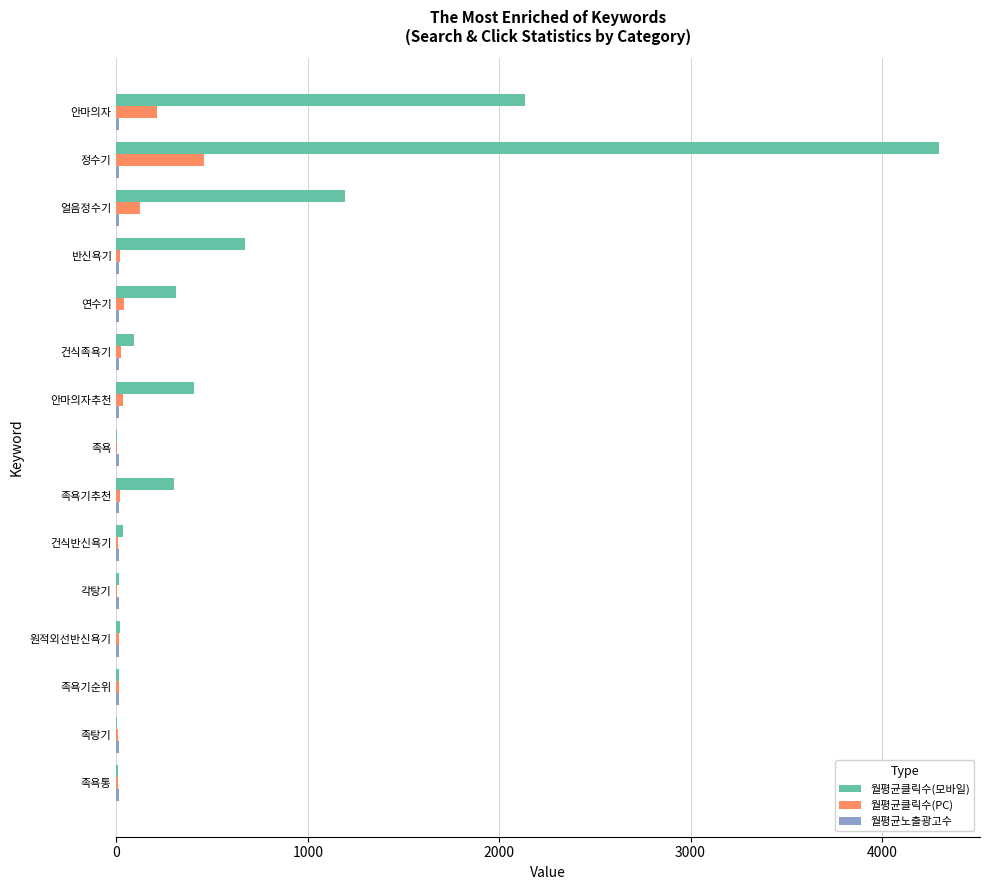

What is the sum of all 월평균클릭수(모바일) values?

9495.4